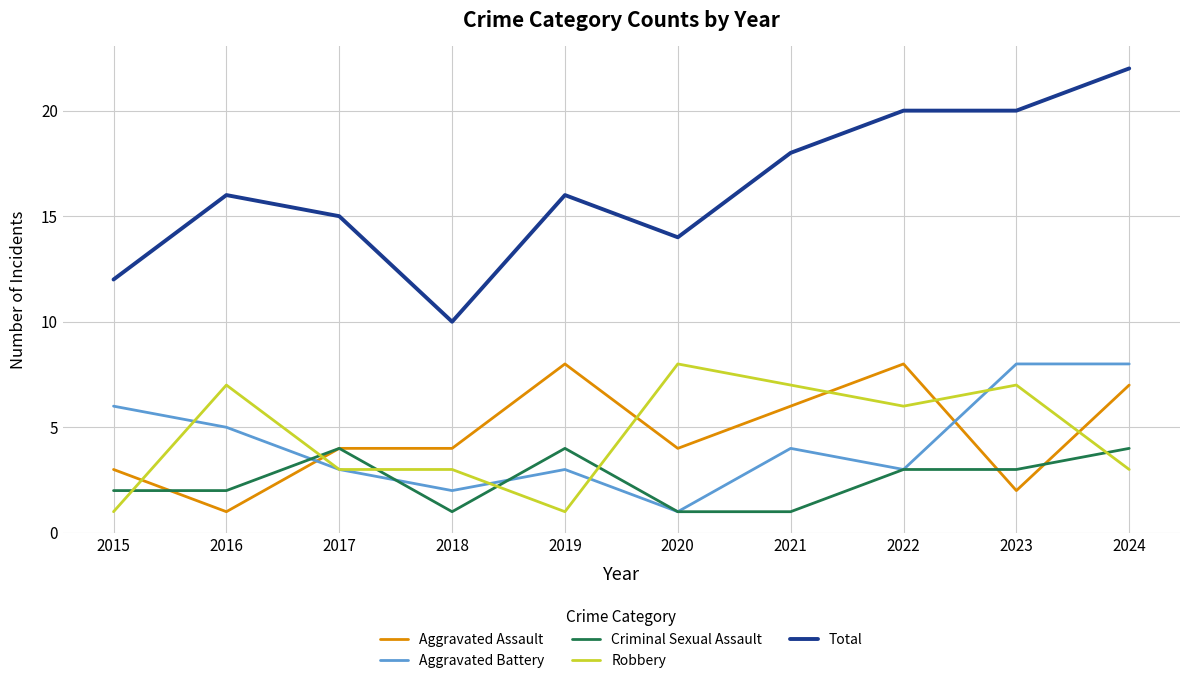

Where do Aggravated Battery and Criminal Sexual Assault first cross each other?

2016 and 2017